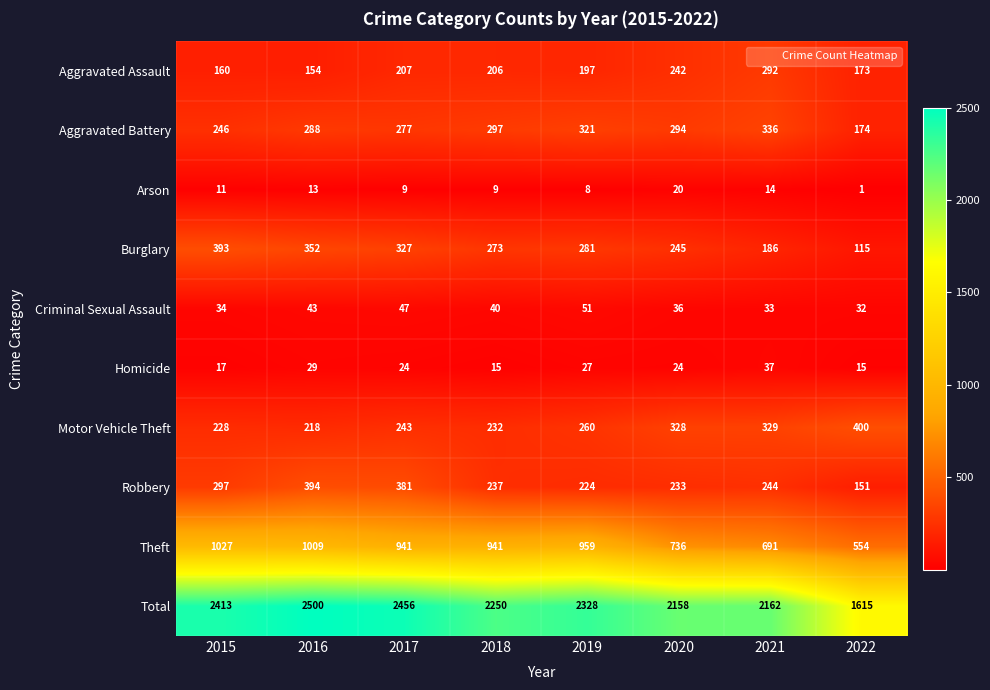

What is the smallest value displayed?

1